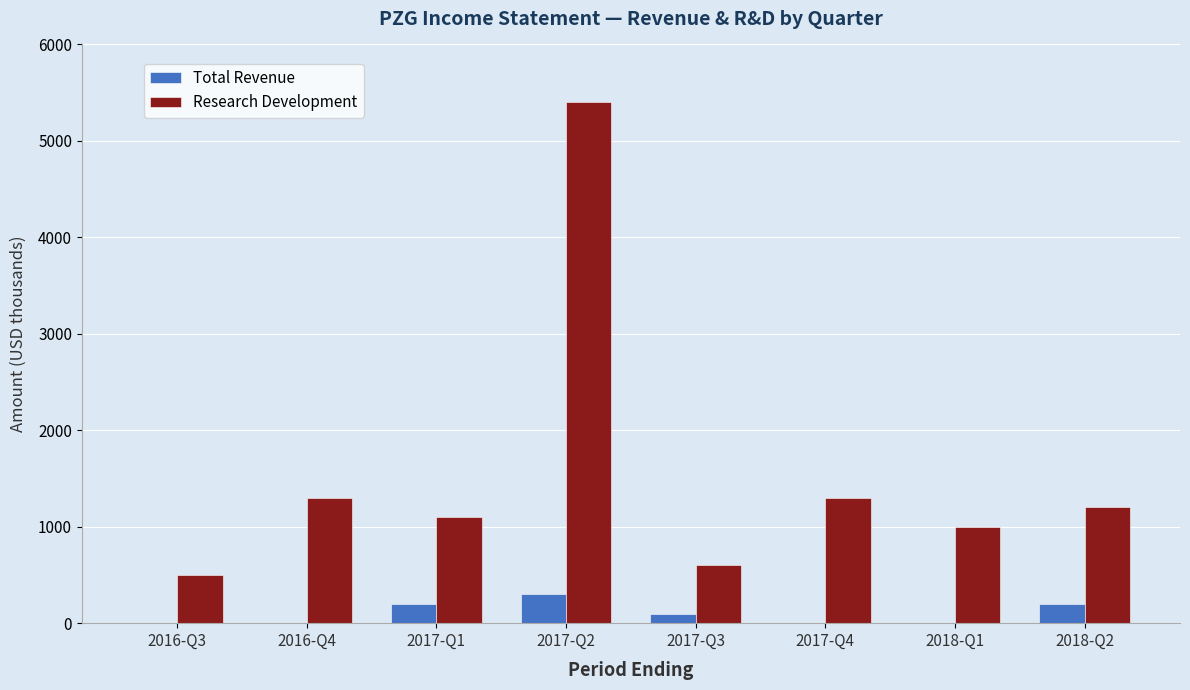

Which series has the largest total across all categories?

Research Development